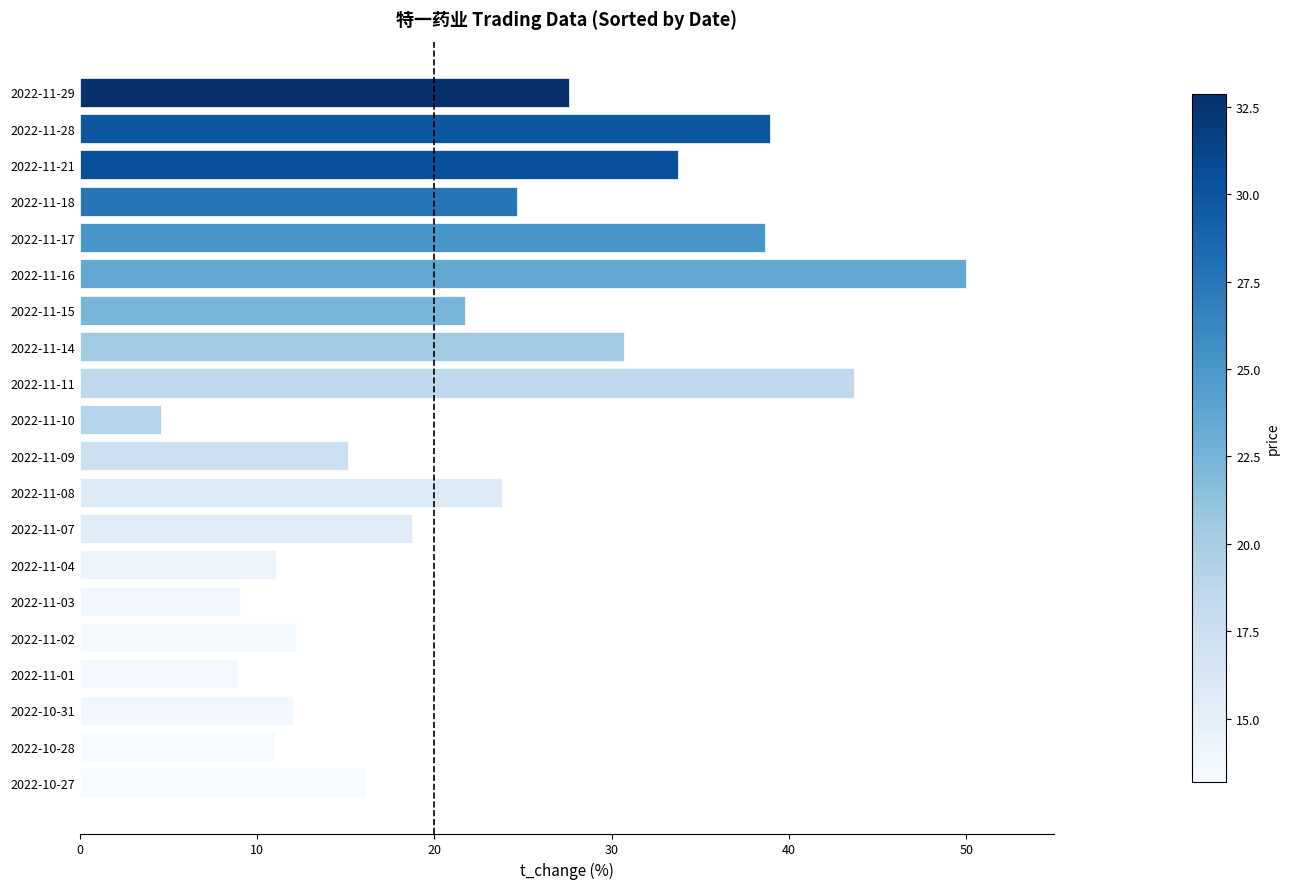

At which label is the value closest to 27?

2022-11-29